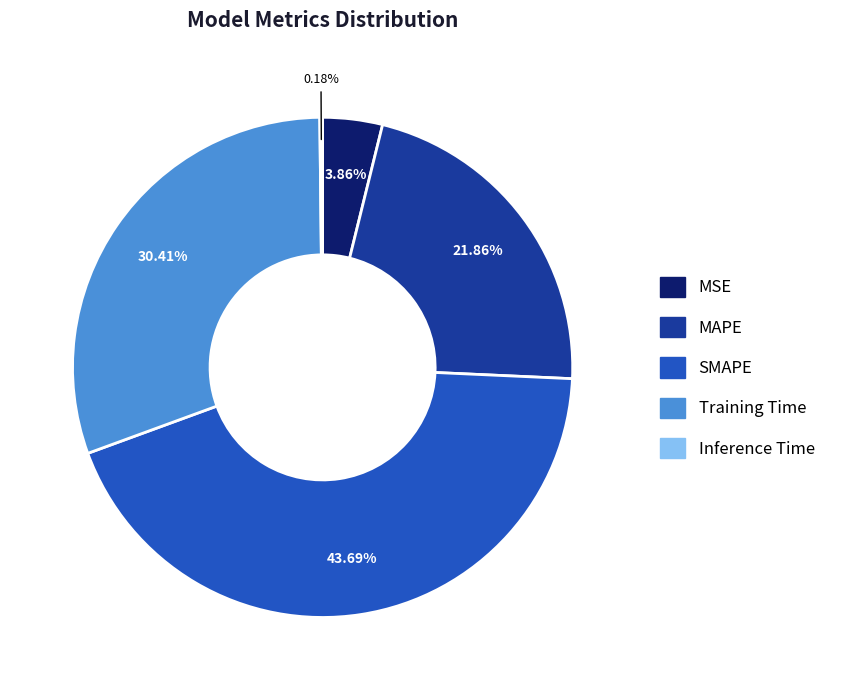

To the nearest percent, what is the difference between the MSE and MAPE slice percentages?

18%